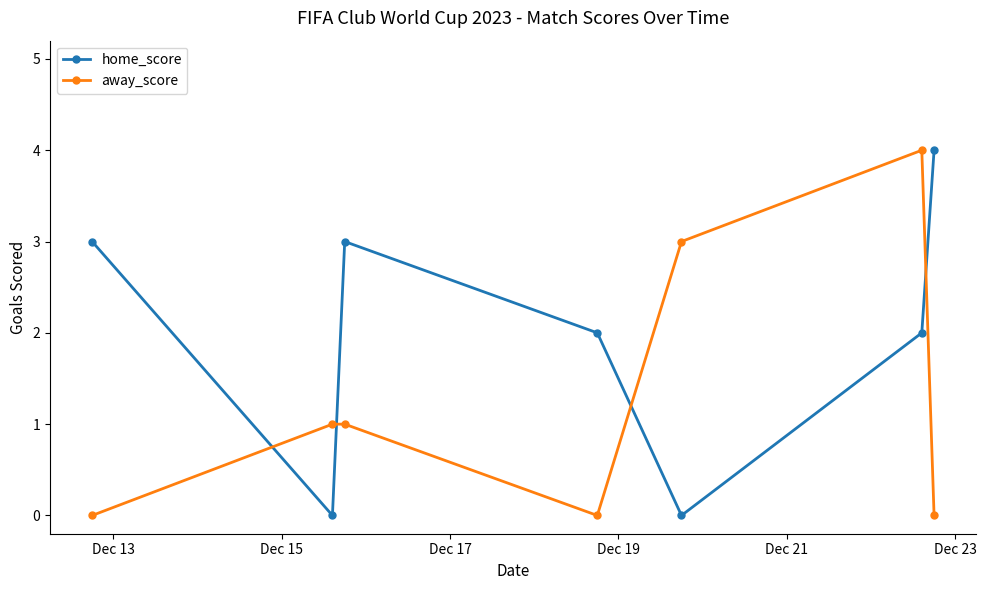

Reading left to right, extract all data points from this chart.

home_score: 3	0	3	2	0	2	4
away_score: 0	1	1	0	3	4	0